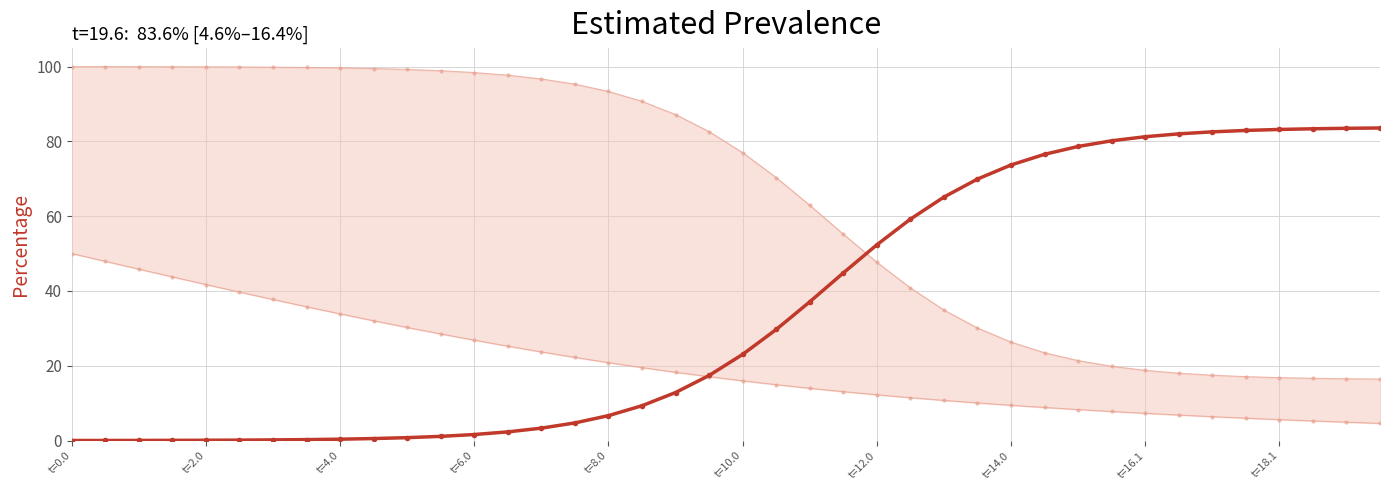

How many values in the C (lower bound) series are below 17?

20